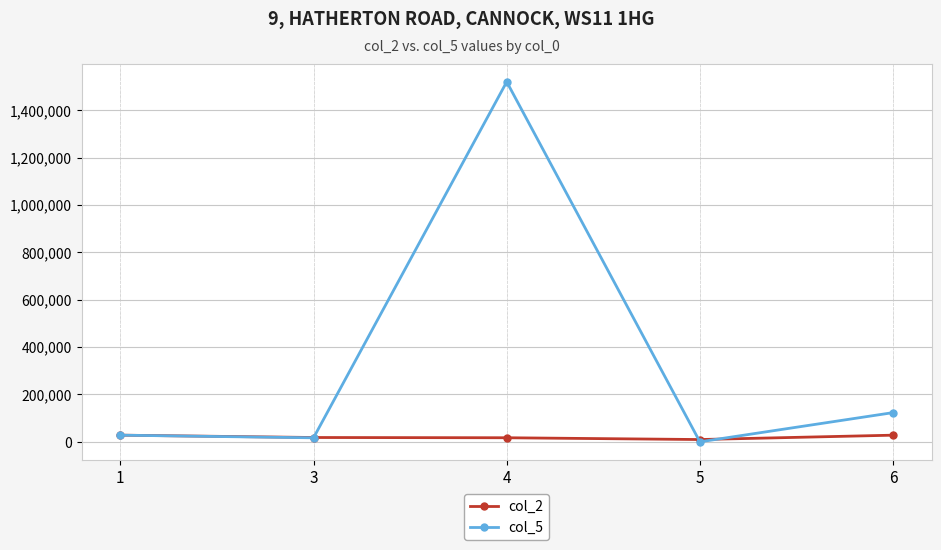

What are all the series names shown in the legend?

col_2, col_5